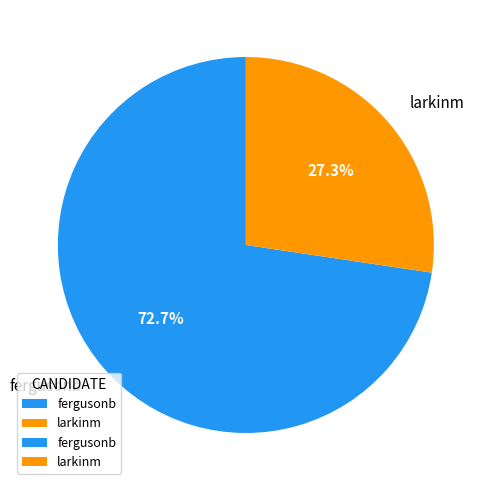

To the nearest percent, what percentage of the pie is larkinm?

27%